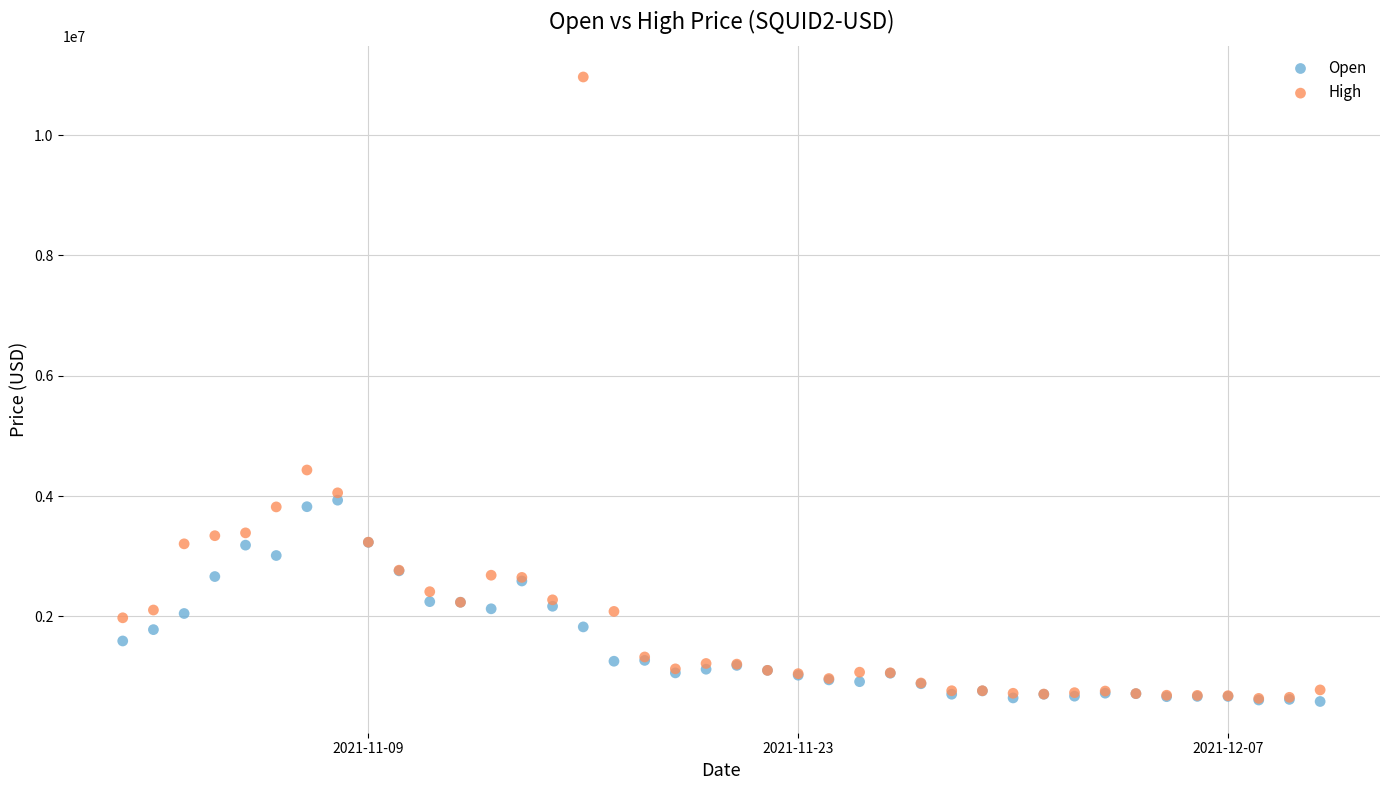

What are all the series names shown in the legend?

Open, High